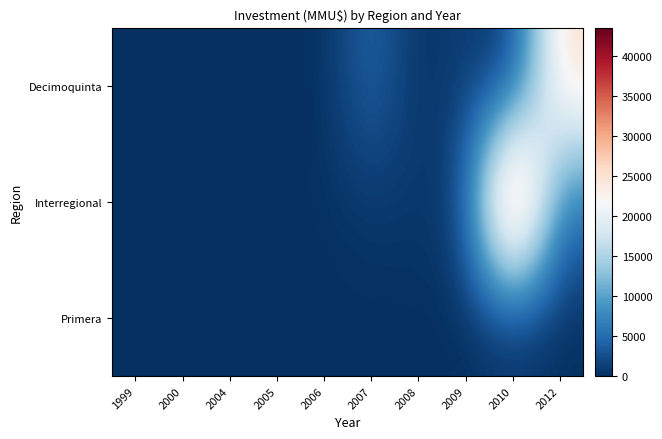

Rank the series by their average value, from lowest to highest.

Primera, Decimoquinta, Interregional